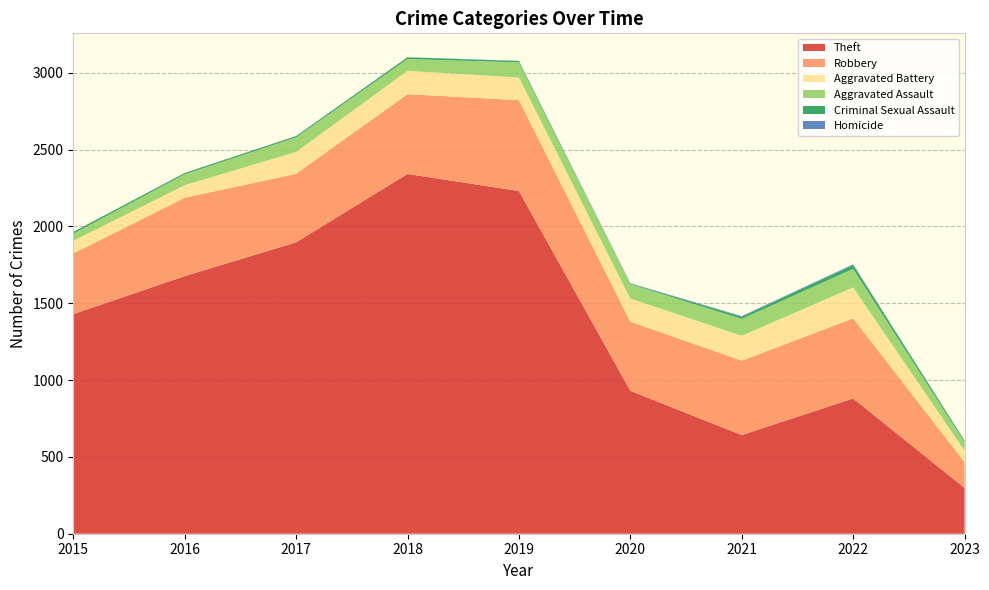

Reading left to right, extract all data points from this chart.

Theft: 1429	1676	1896	2341	2230	930	642	880	298
Robbery: 395	510	446	519	591	450	484	521	168
Aggravated Battery: 82	82	142	152	148	150	162	202	74
Aggravated Assault: 46	71	95	77	98	94	110	121	55
Criminal Sexual Assault: 12	8	8	11	8	3	14	24	10
Homicide: 0	1	1	1	2	3	4	5	1